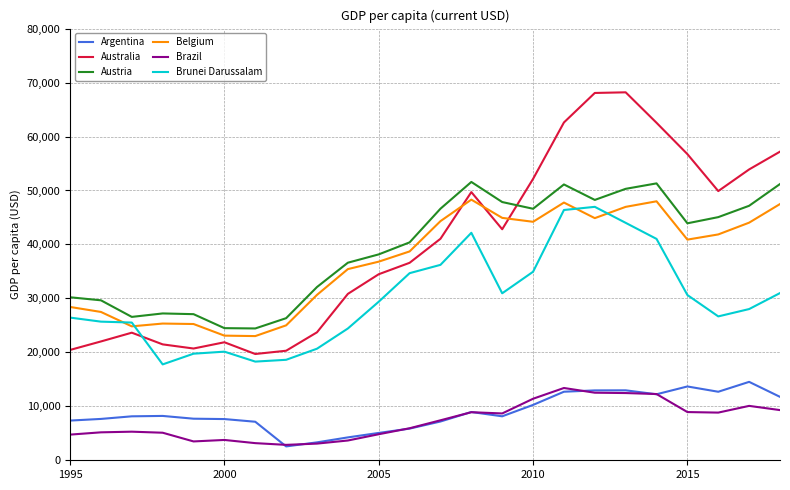

Which series has the largest range (max minus min)?

Australia